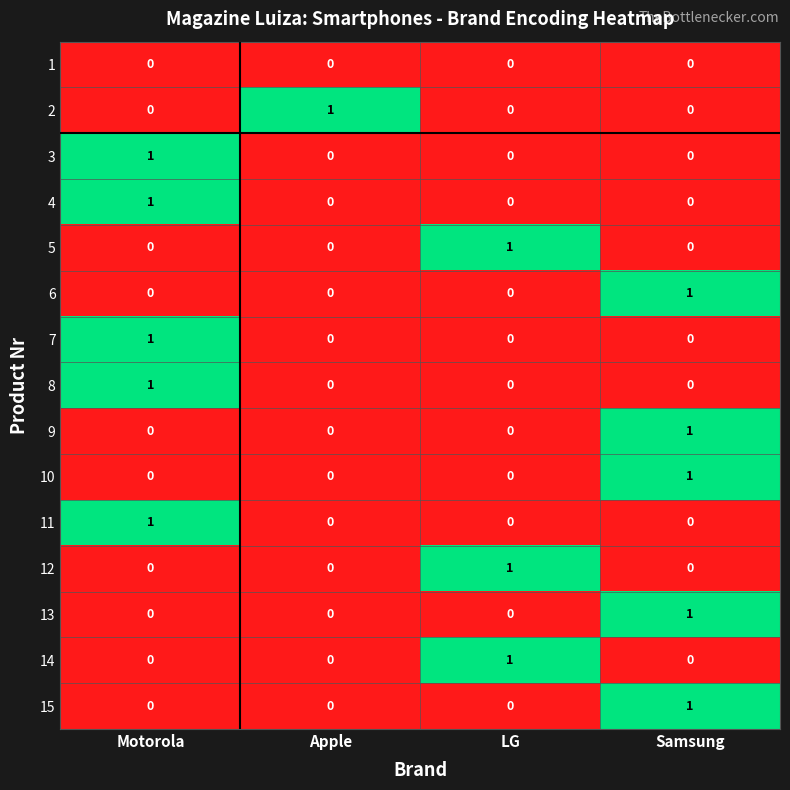

Is the value of 11 at LG greater than the value of 8 at Motorola?

No